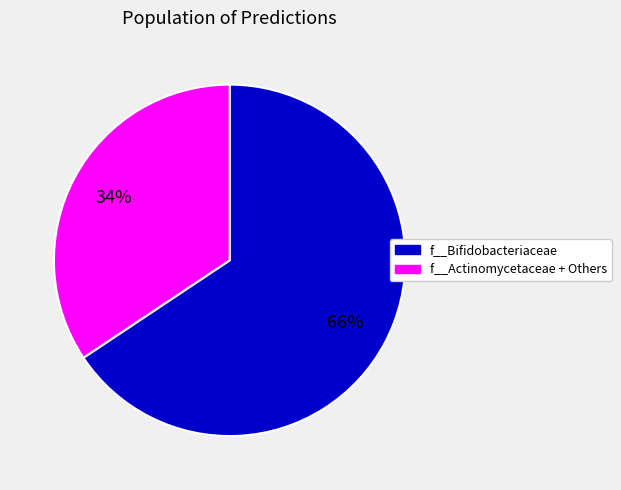

Rank the categories by value from lowest to highest.

f__Actinomycetaceae + Others, f__Bifidobacteriaceae